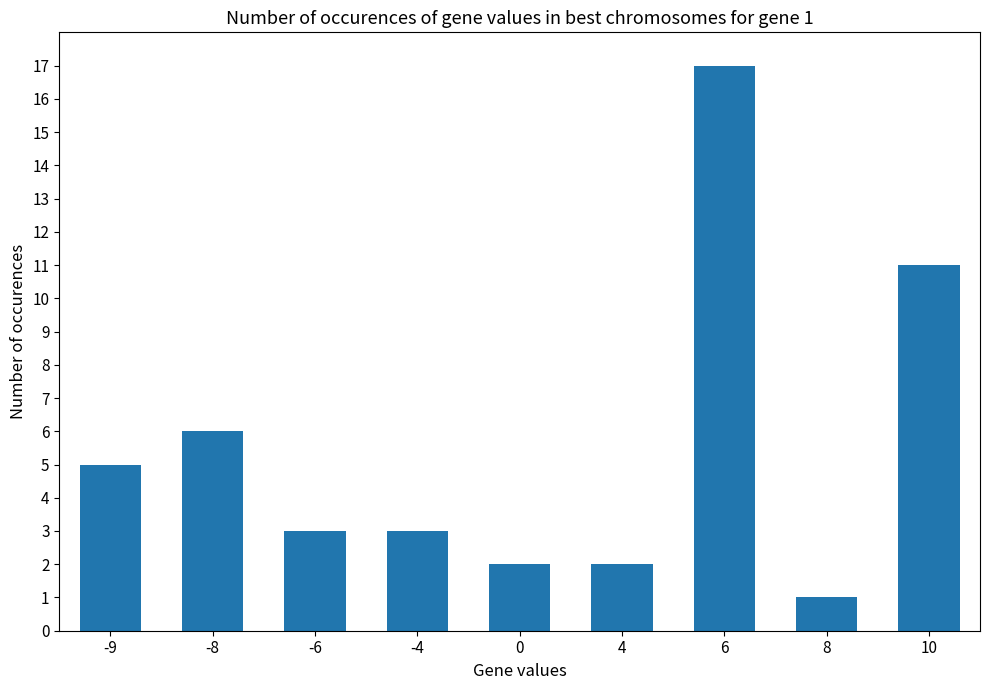

What is the value of the 9th bar from the left?

11